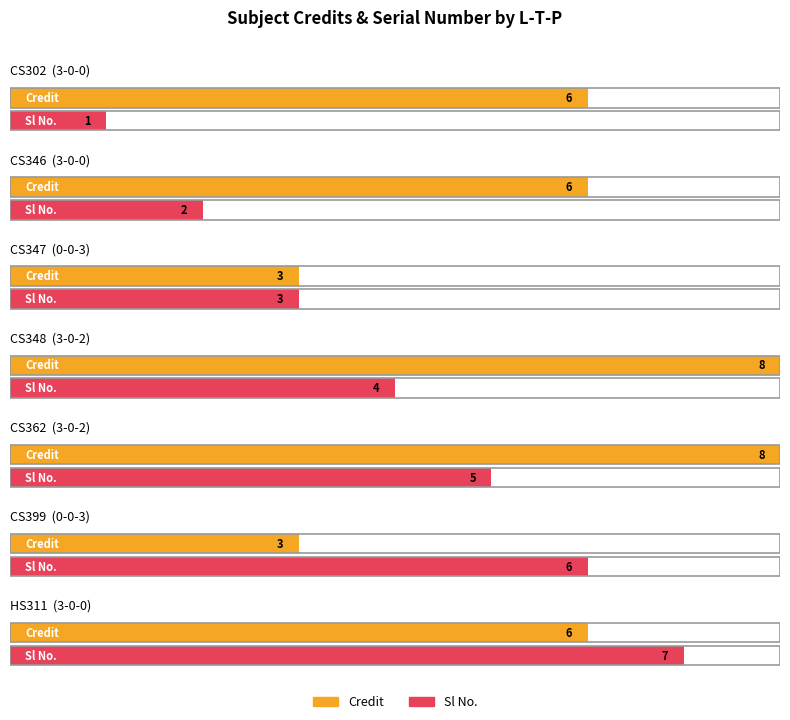

Which series has the largest range (max minus min)?

Sl No.